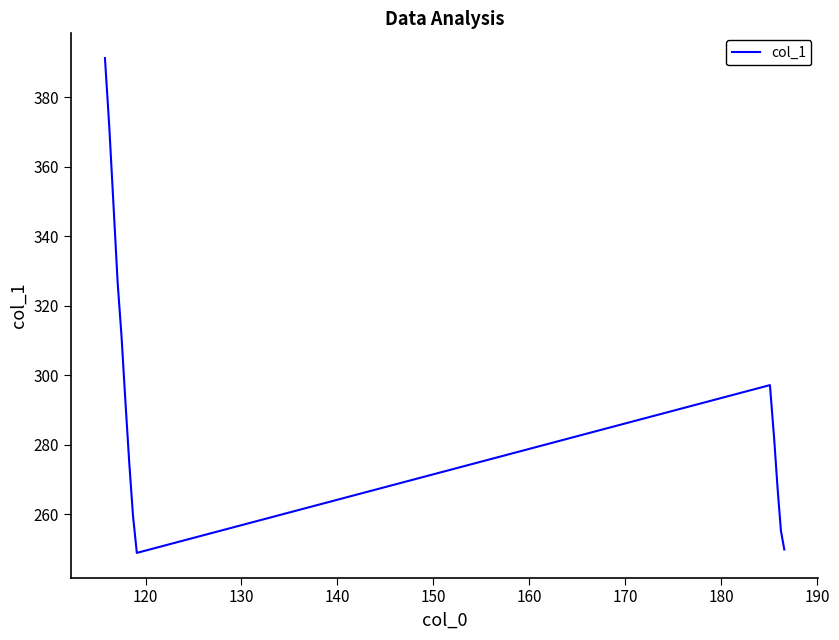

What is the greatest value displayed?

391.3